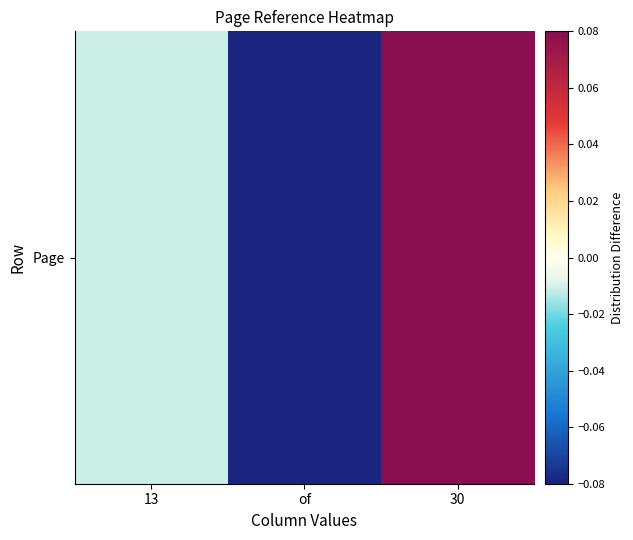

Rank the categories by value from lowest to highest.

of, 13, 30